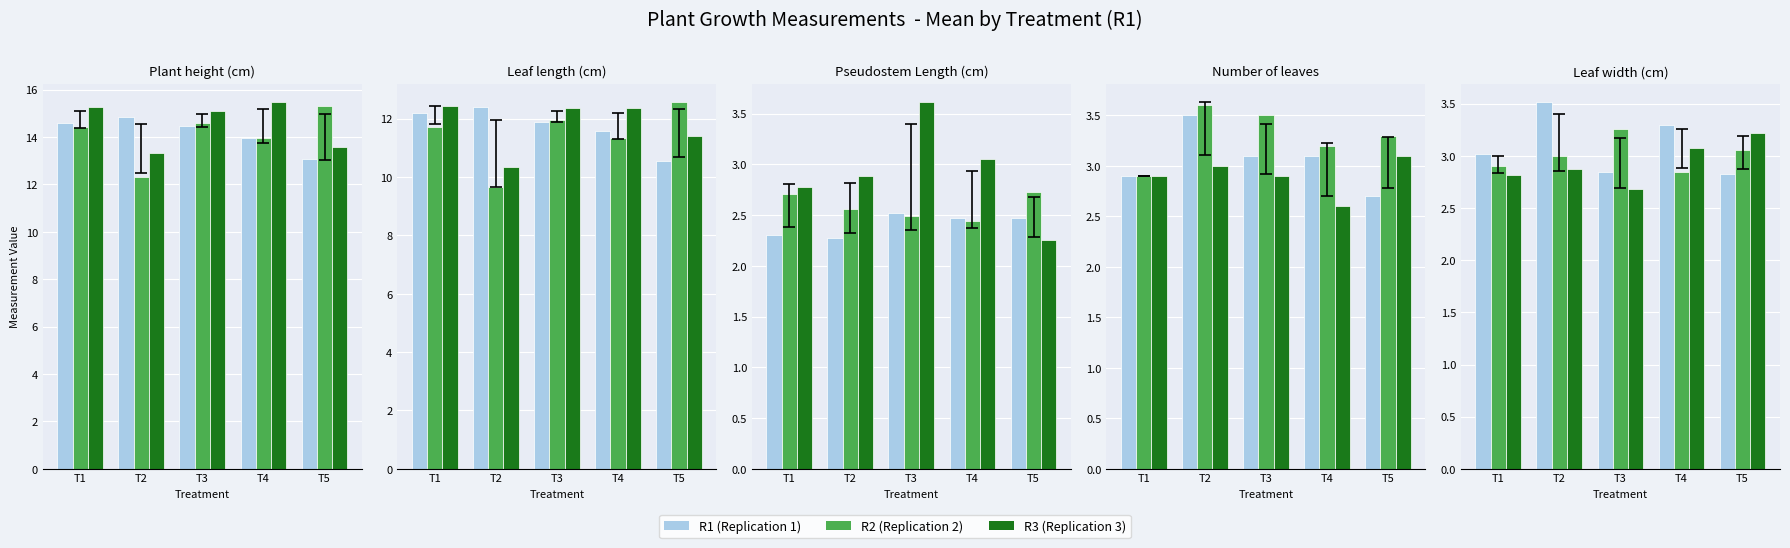

List the series in order of their overall mean, lowest first.

R3, R2, R1